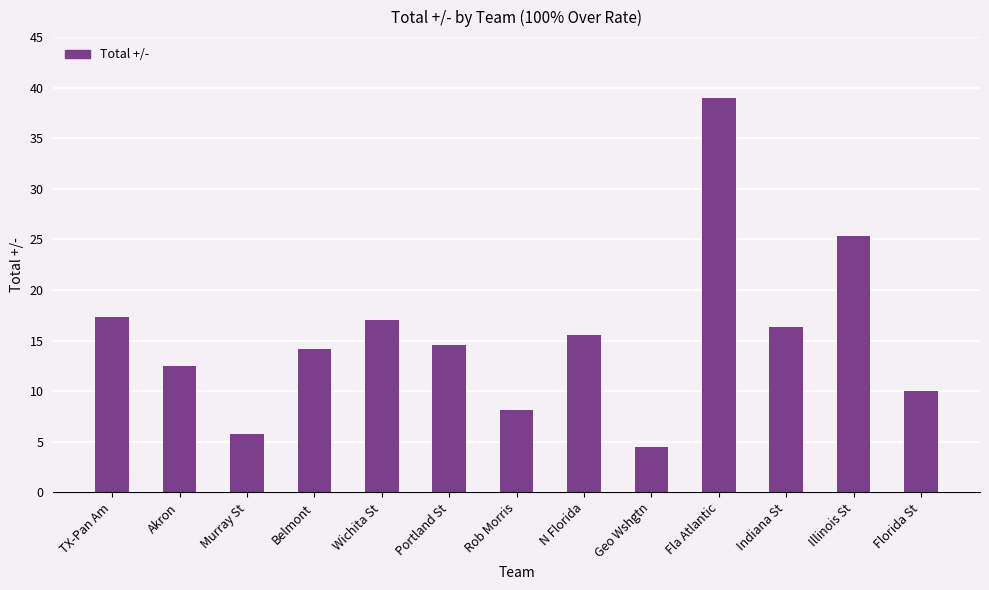

What is the label of the 1st bar from the right?

Florida St